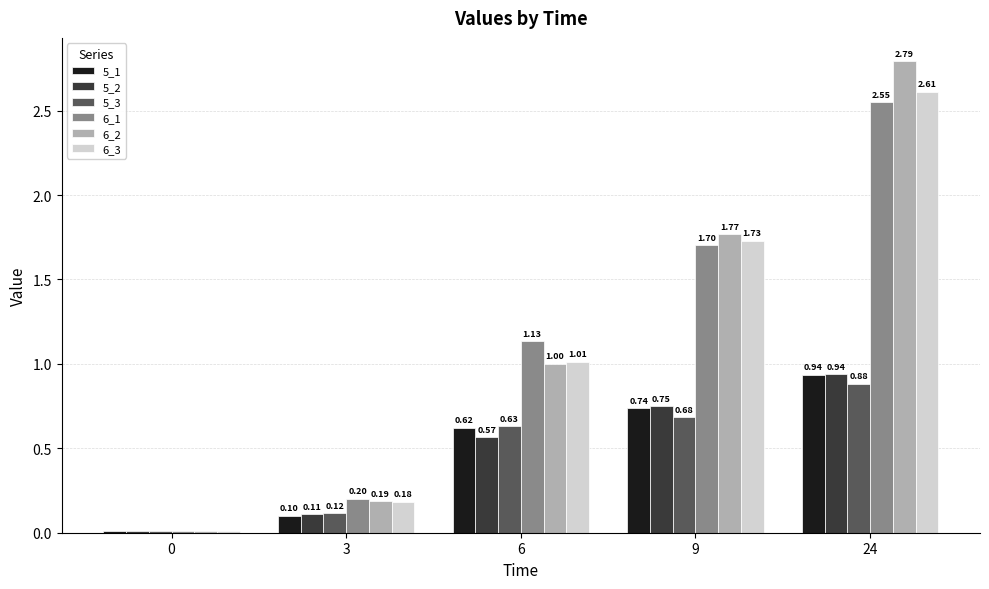

What is the difference between the highest and lowest values at 24?

1.9